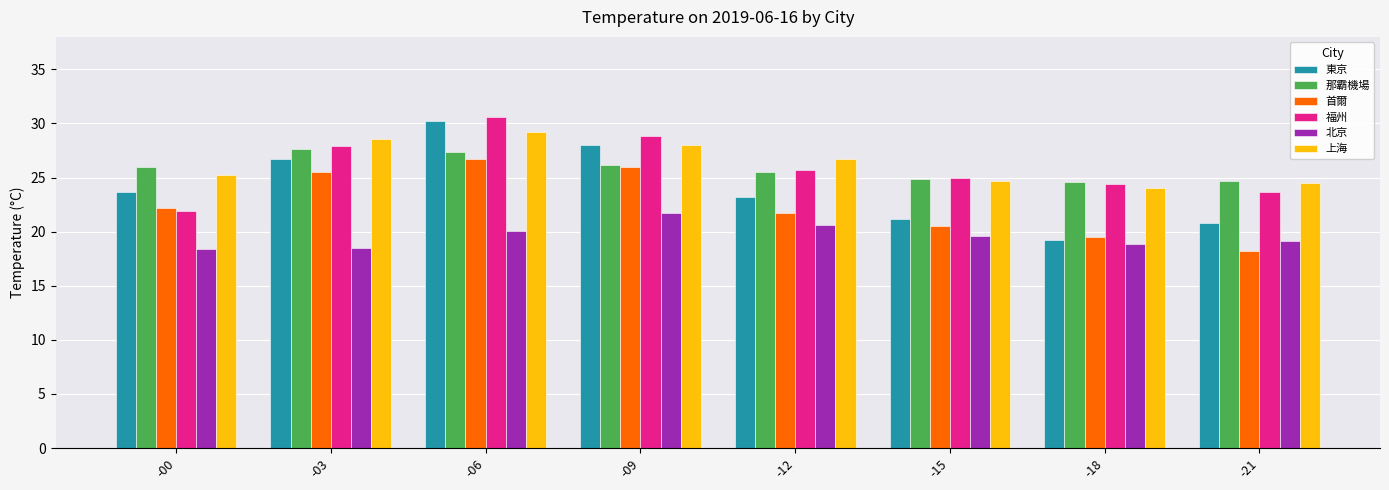

Between -00 and -09, which series saw the biggest shift?

福州